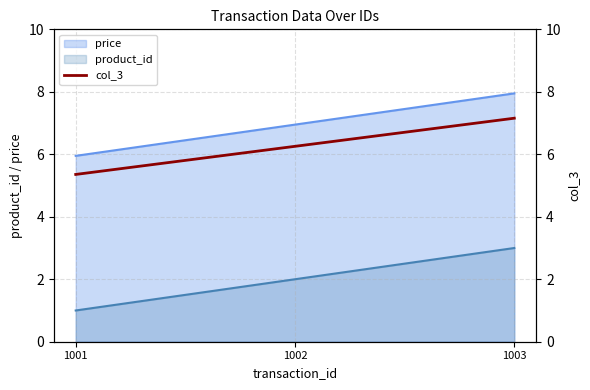

What is the ratio of the value at 1003 to the value at 1002?

1.1